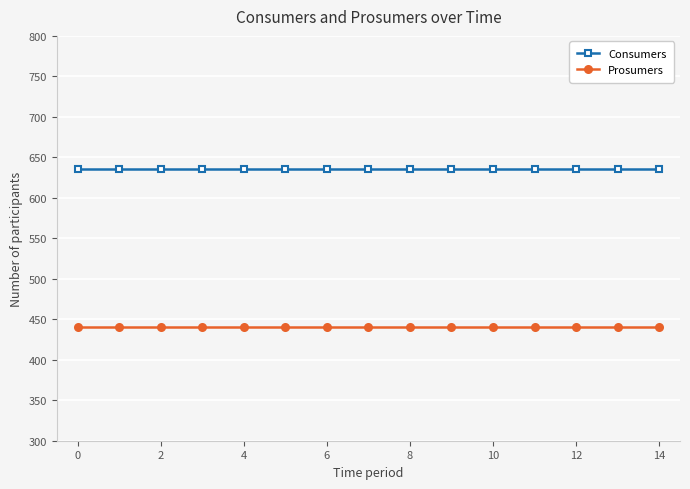

What is the greatest value displayed?

635